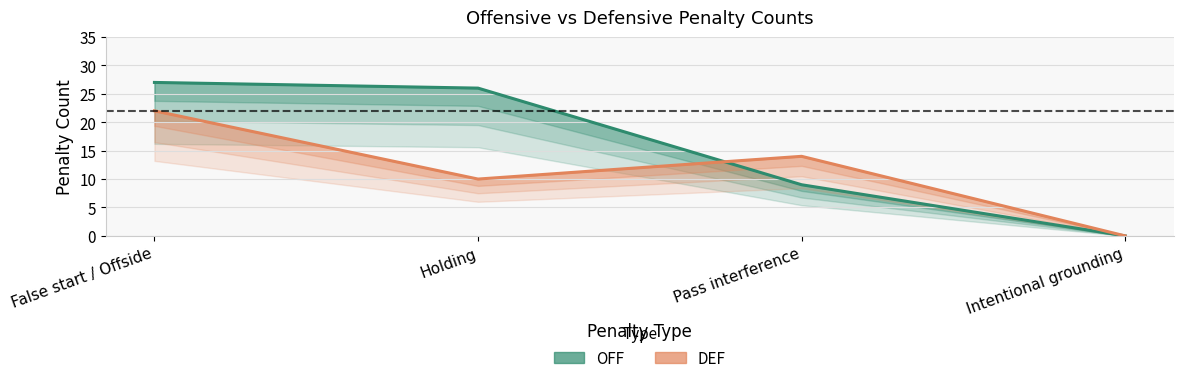

At which label is OFF closest to 13?

Pass interference